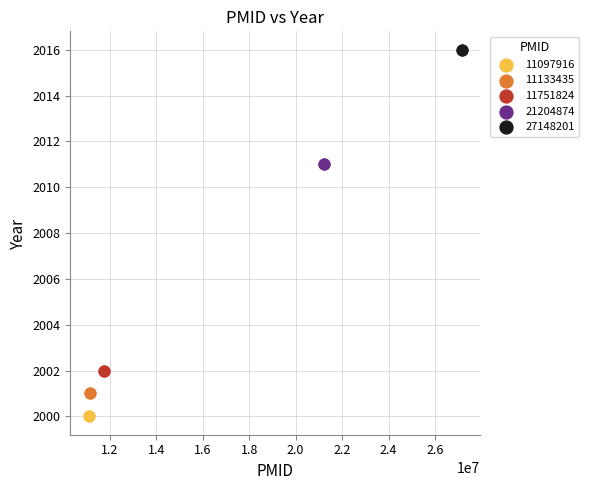

What are all the series names shown in the legend?

11097916, 11133435, 11751824, 21204874, 27148201